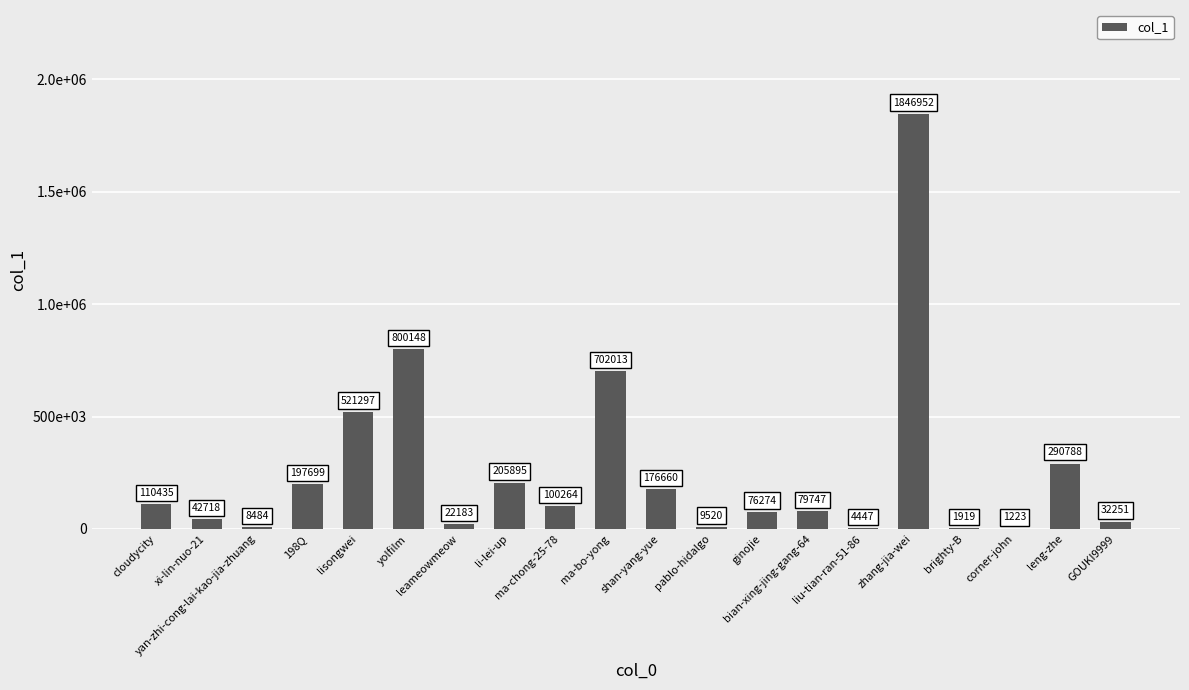

List the labels in order of value, largest first.

zhang-jia-wei, yolfilm, ma-bo-yong, lisongwei, leng-zhe, li-lei-up, 198Q, shan-yang-yue, cloudycity, ma-chong-25-78, bian-xing-jing-gang-64, ginojie, xi-lin-nuo-21, GOUKI9999, leameowmeow, pablo-hidalgo, yan-zhi-cong-lai-kao-jia-zhuang, liu-tian-ran-51-86, brighty-B, corner-john